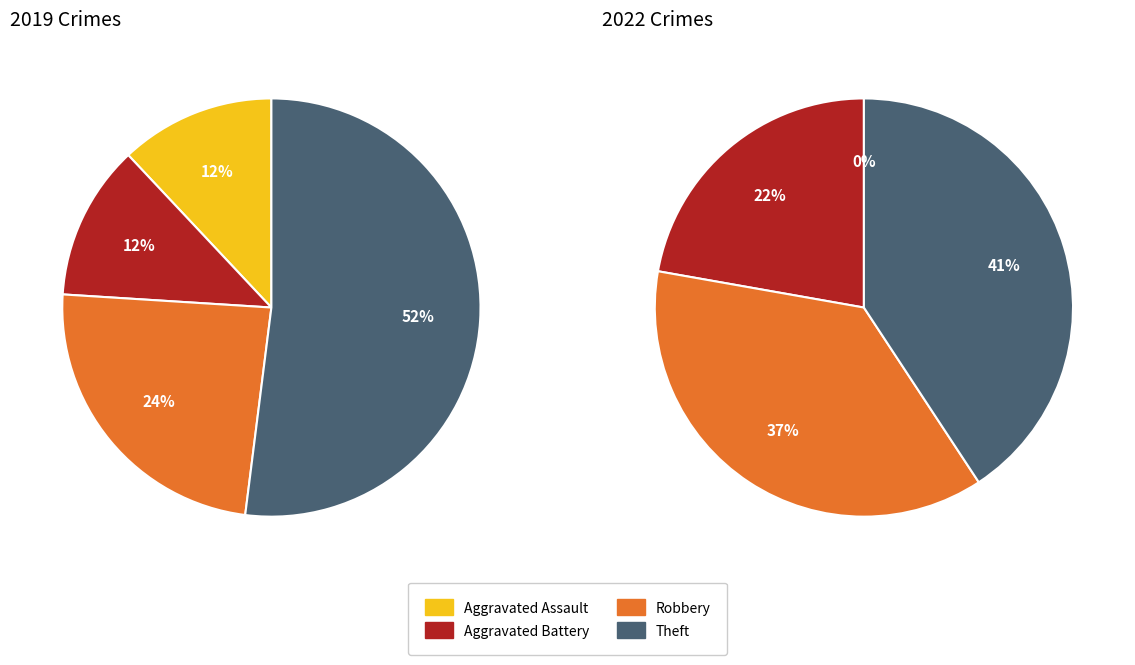

What percentage is the 3 slice, to the nearest percent?

52%